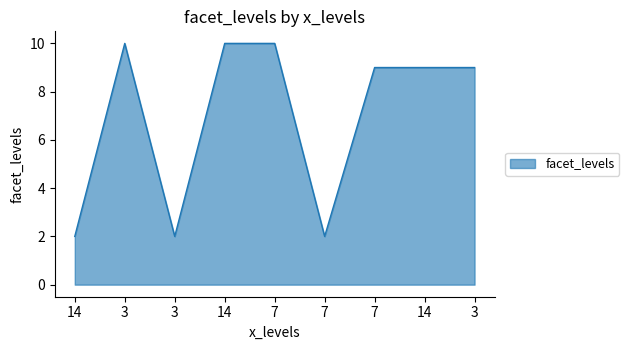

What is the sum of the values at 14 and 14?

12